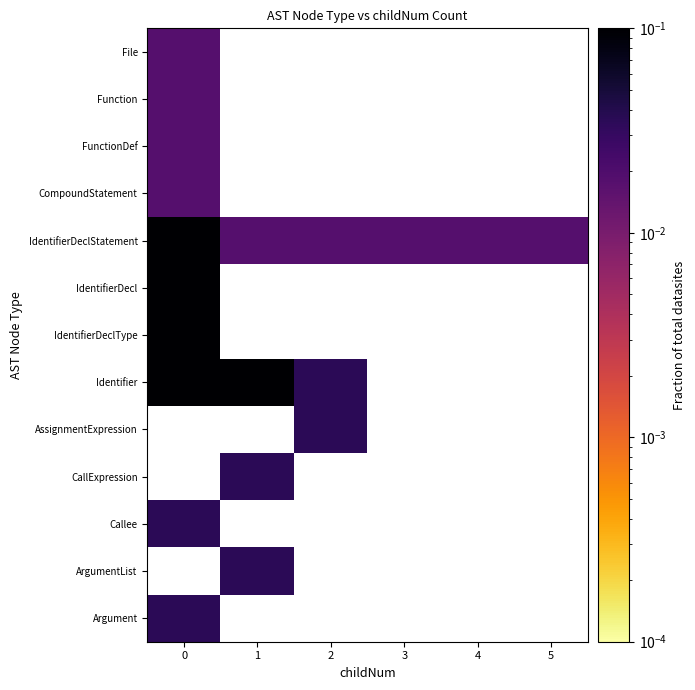

Which series has the widest spread of values?

IdentifierDeclStatement